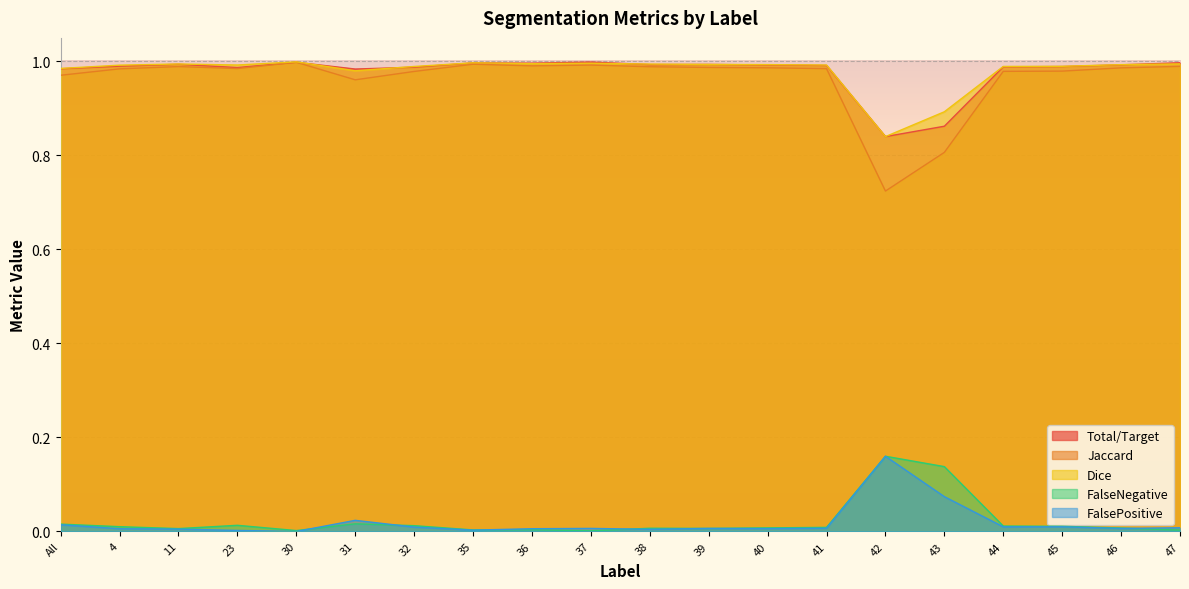

Reading left to right, list all the values displayed in this chart.

Total/Target: All=1.0	4=1.0	11=1.0	23=1.0	30=1.0	31=1.0	32=1.0	35=1.0	36=1.0	37=1.0	38=1.0	39=1.0	40=1.0	41=1.0	42=0.8	43=0.9	44=1.0	45=1.0	46=1.0	47=1.0
Jaccard: All=1.0	4=1.0	11=1.0	23=1.0	30=1.0	31=1.0	32=1.0	35=1.0	36=1.0	37=1.0	38=1.0	39=1.0	40=1.0	41=1.0	42=0.7	43=0.8	44=1.0	45=1.0	46=1.0	47=1.0
Dice: All=1.0	4=1.0	11=1.0	23=1.0	30=1.0	31=1.0	32=1.0	35=1.0	36=1.0	37=1.0	38=1.0	39=1.0	40=1.0	41=1.0	42=0.8	43=0.9	44=1.0	45=1.0	46=1.0	47=1.0
FalseNegative: All=0.0	4=0.0	11=0.0	23=0.0	30=0.0	31=0.0	32=0.0	35=0.0	36=0.0	37=0.0	38=0.0	39=0.0	40=0.0	41=0.0	42=0.2	43=0.1	44=0.0	45=0.0	46=0.0	47=0.0
FalsePositive: All=0.0	4=0.0	11=0.0	23=0.0	30=0.0	31=0.0	32=0.0	35=0.0	36=0.0	37=0.0	38=0.0	39=0.0	40=0.0	41=0.0	42=0.2	43=0.1	44=0.0	45=0.0	46=0.0	47=0.0